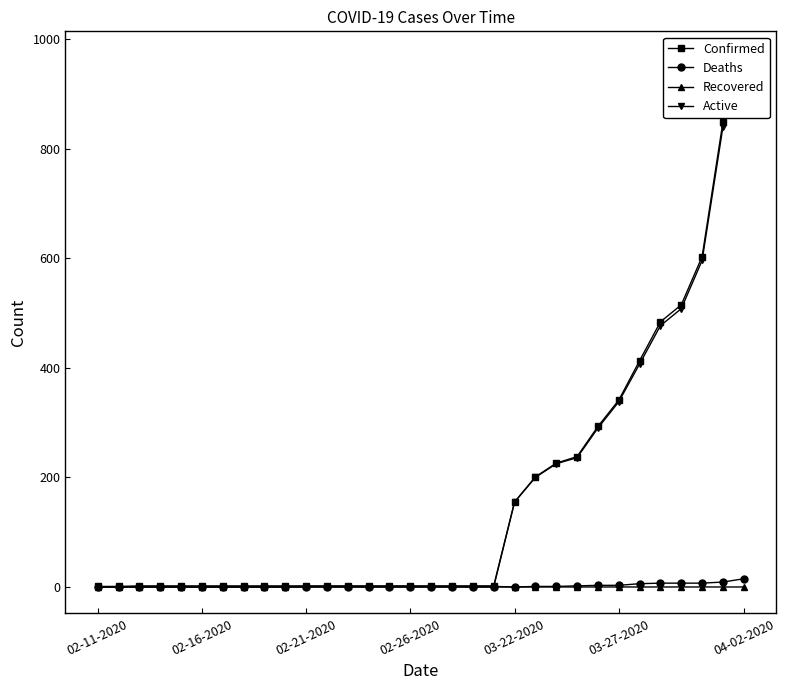

What is the total value across all series at 19?

3